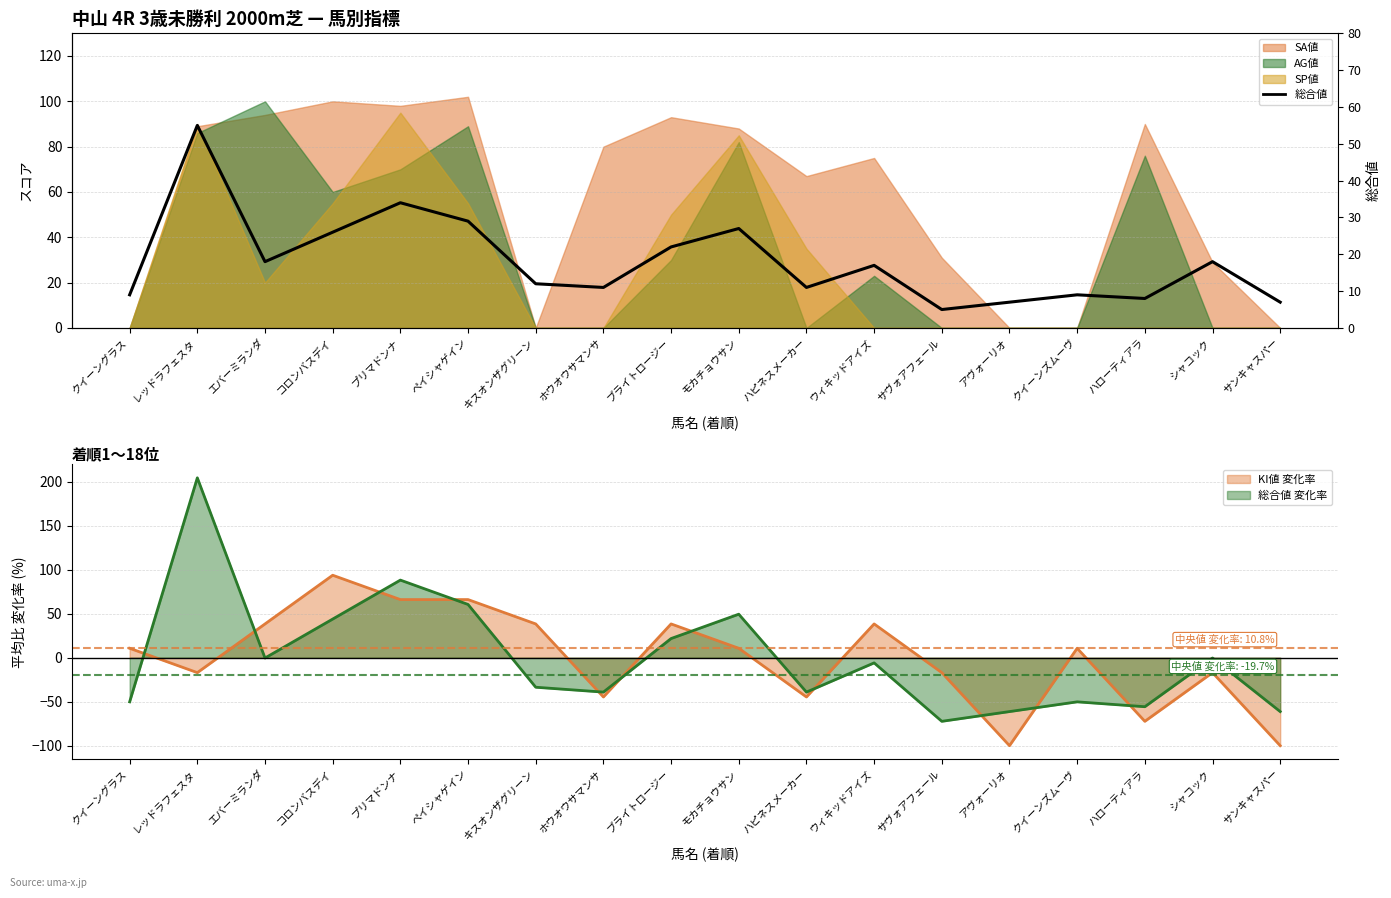

Where is the first local minimum?

エバーミランダ